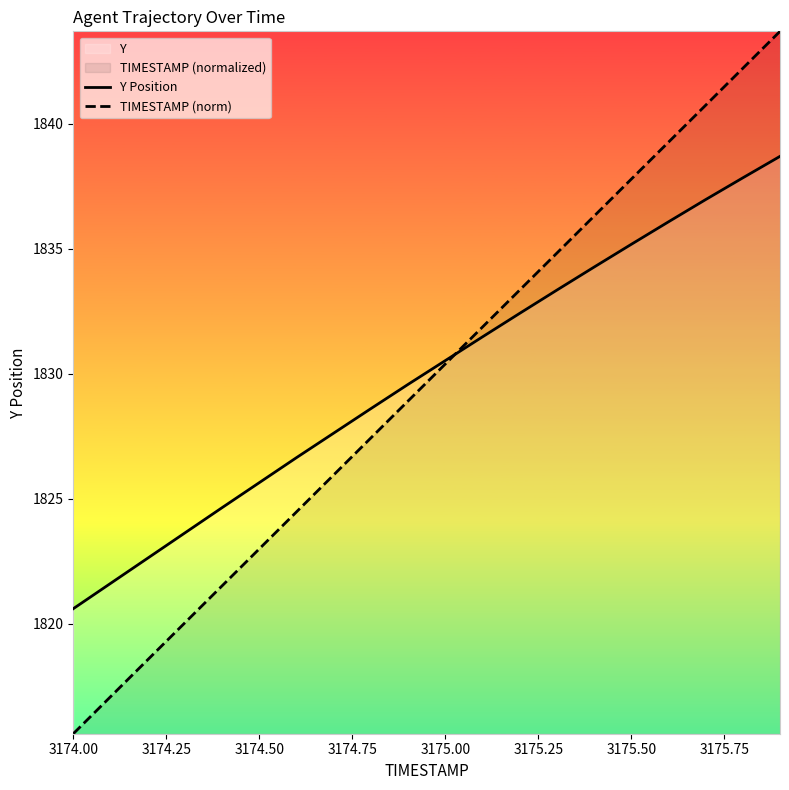

What is the smallest value displayed?

1815.6